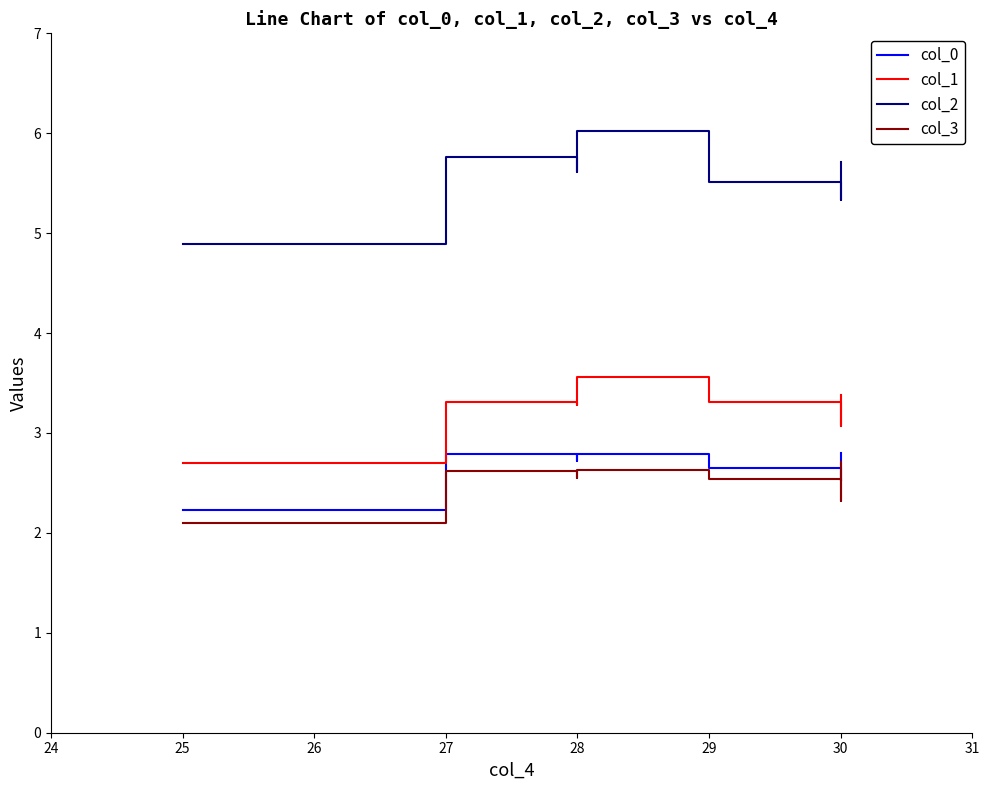

At which category does the chart reach its peak across all series?

28